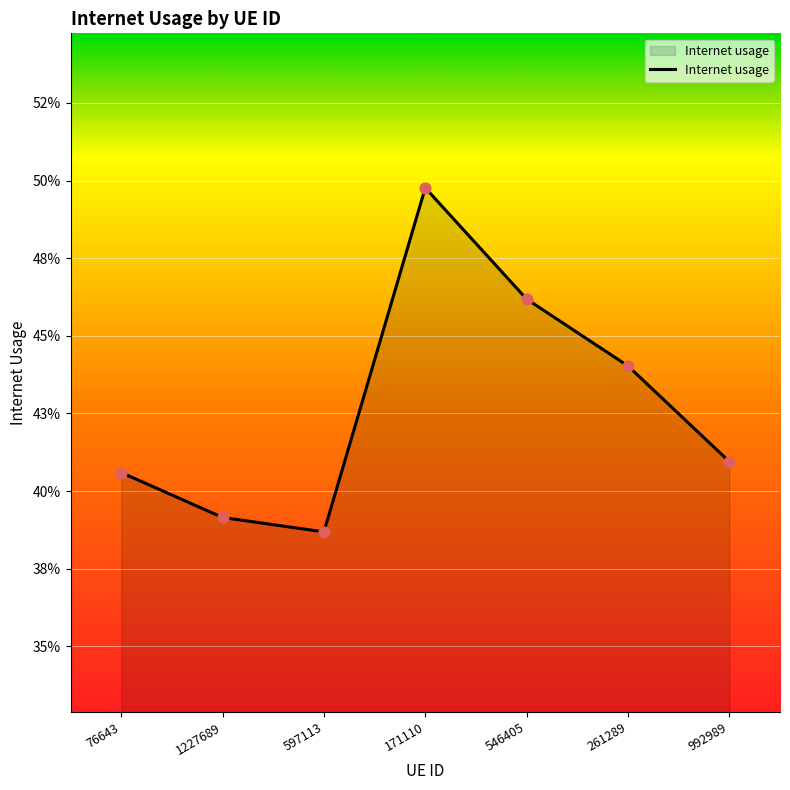

Is this an area chart (filled region under the line)?

Yes